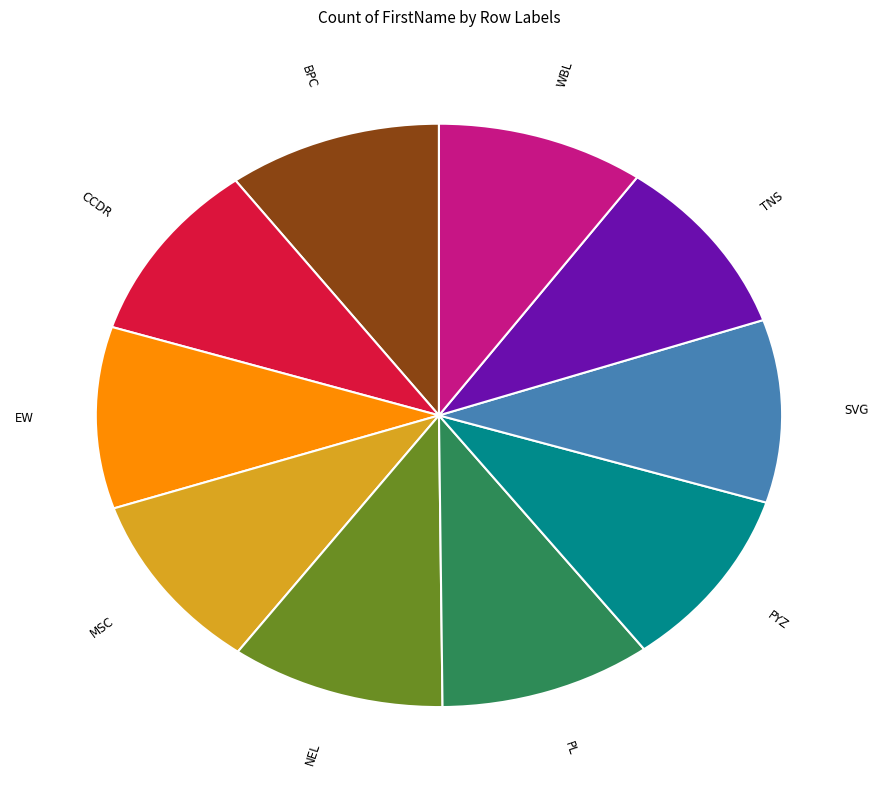

Is it true that NEL is 17% of the pie?

False